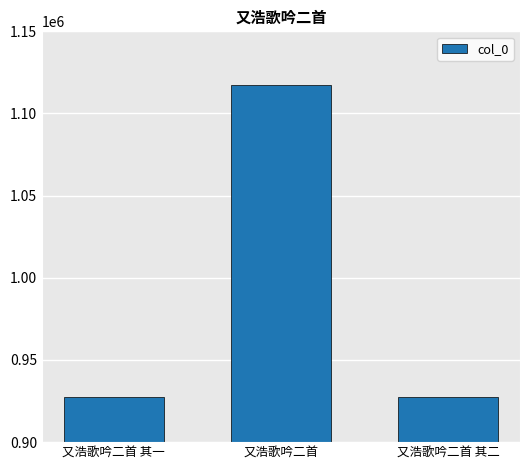

What is the average value?

990788